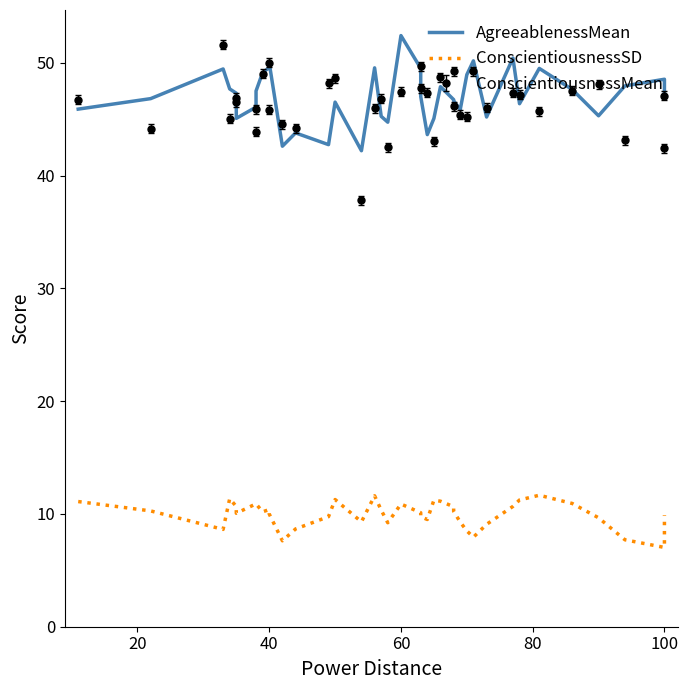

The AgreeablenessMean series shows 64.2 at 11. True or false?

False